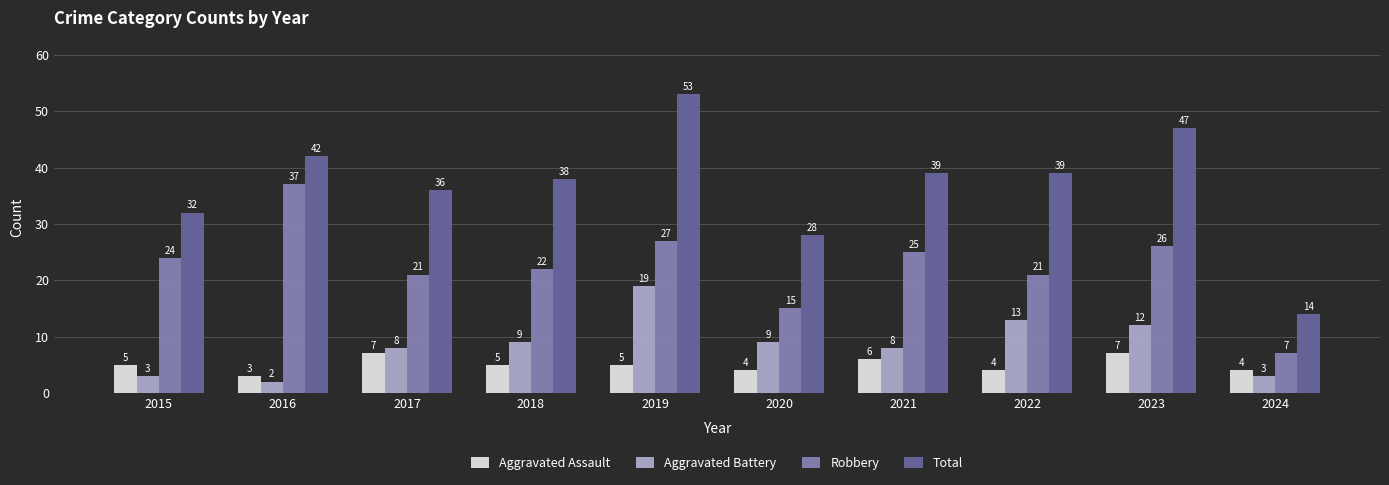

Is the value of Aggravated Battery at 2020 greater than the value of Aggravated Assault at 2015?

Yes